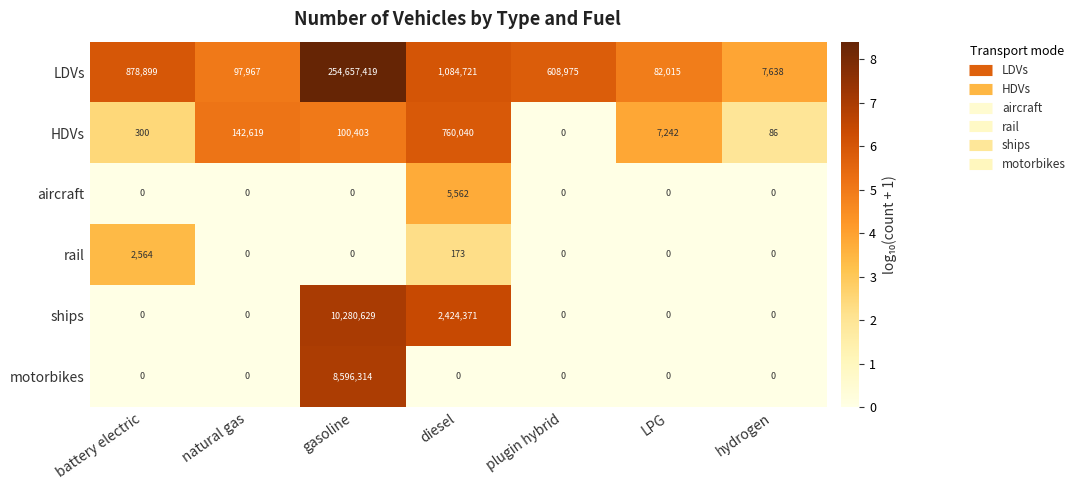

Read the ships value at diesel, to the nearest 10.

2424370